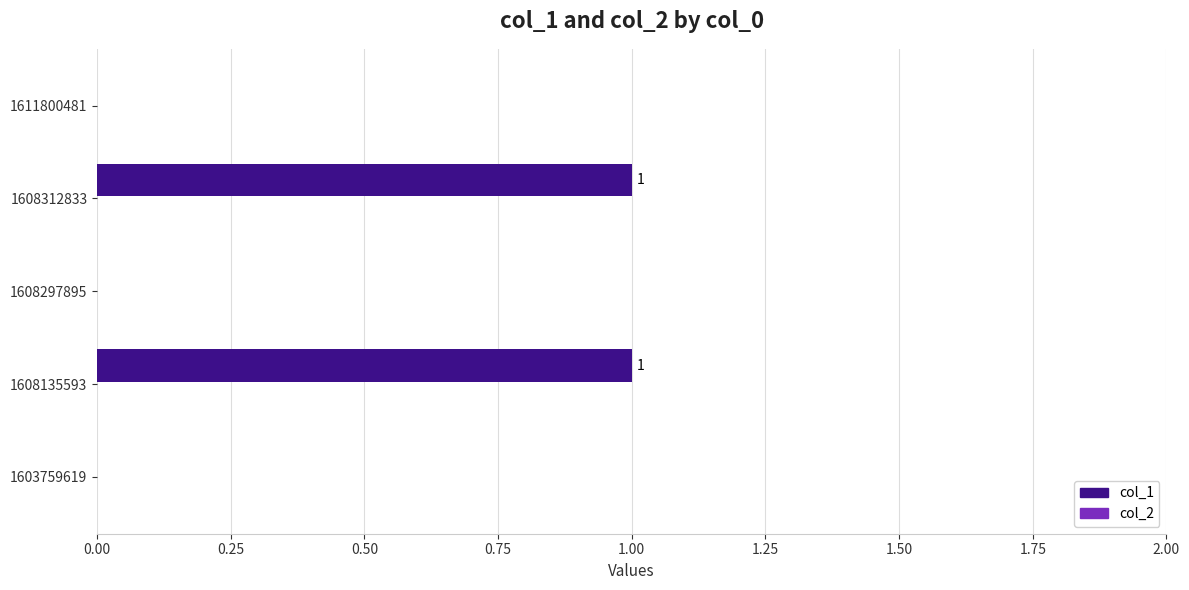

Between 1608312833 and 1611800481, which is larger?

1608312833